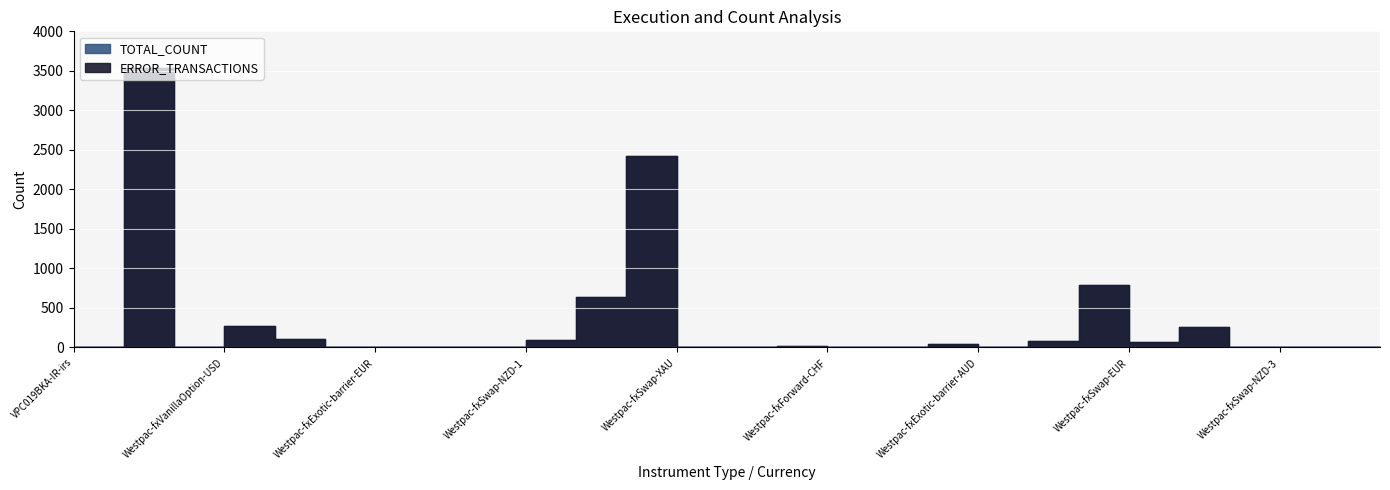

What are all the series names shown in the legend?

TOTAL_COUNT, ERROR_TRANSACTIONS